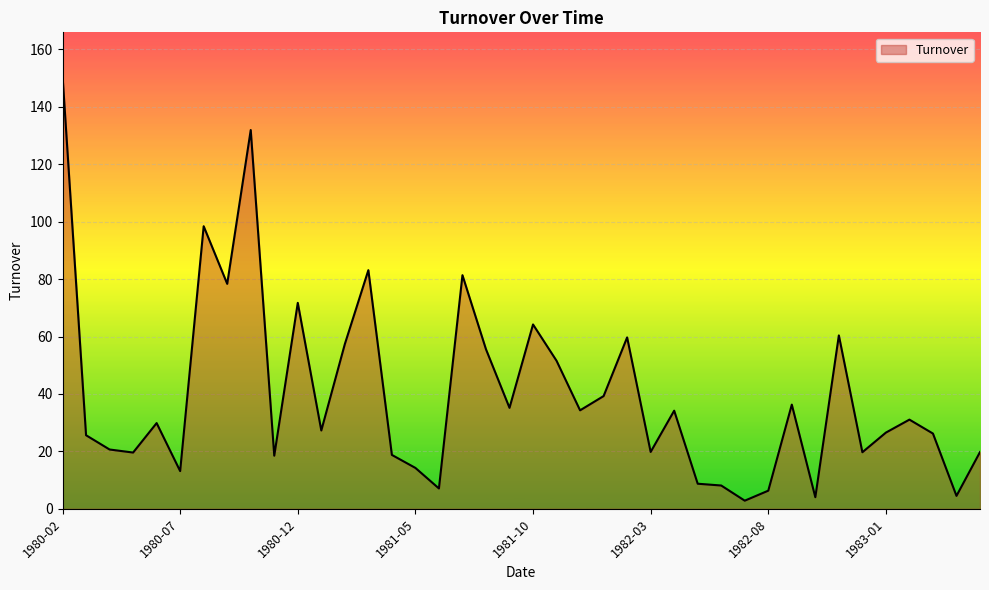

How many lines are shown in the chart?

1